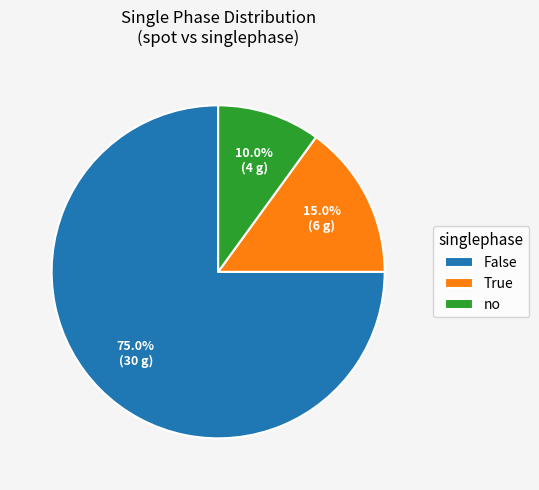

Is there any slice that represents more than half of the pie?

Yes